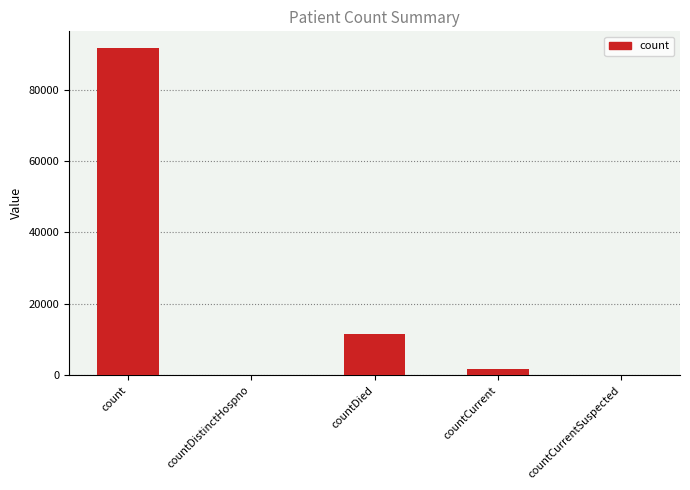

What is the maximum value shown in the chart?

91705